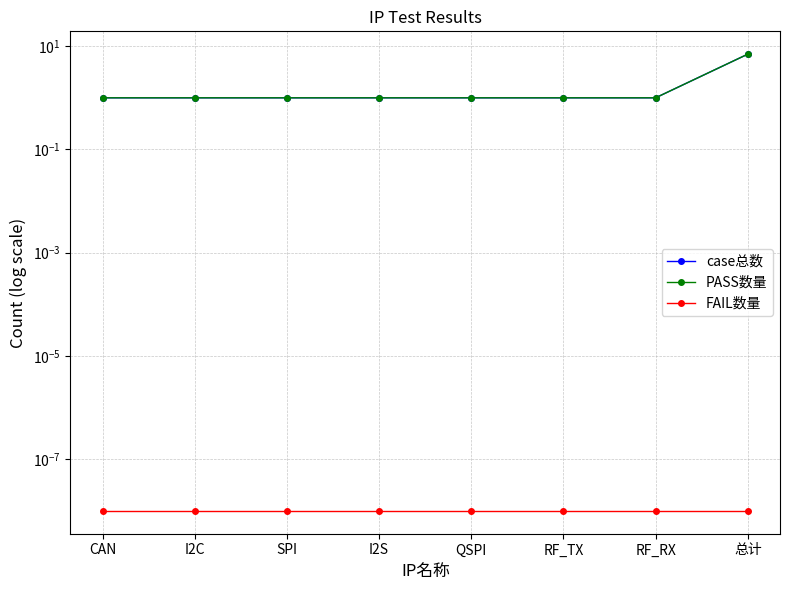

Is it true that PASS数量 equals 1.0 at CAN?

True